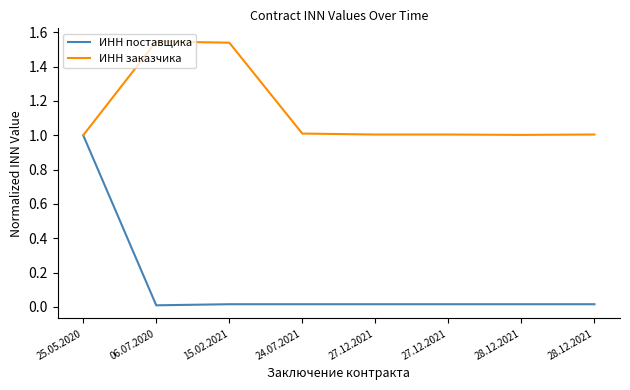

What are all the series names shown in the legend?

ИНН поставщика, ИНН заказчика